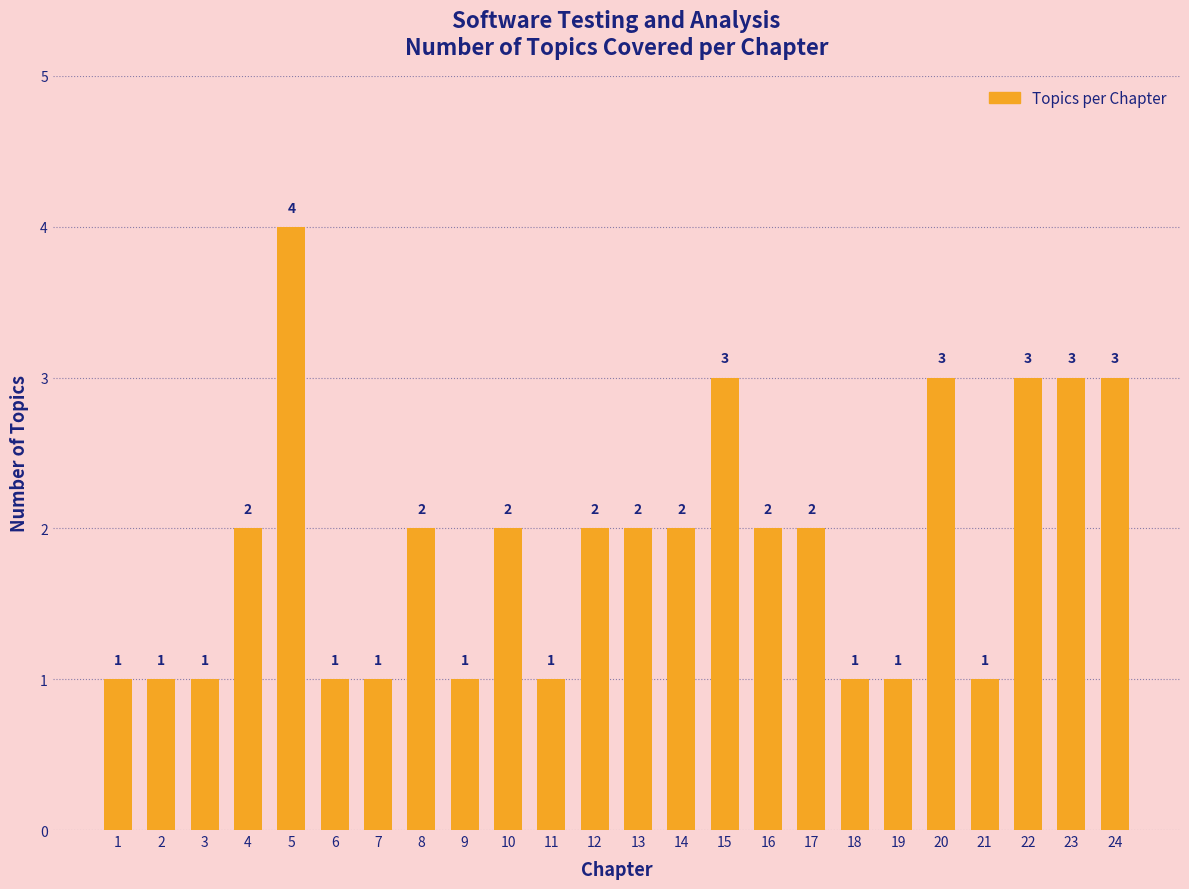

The value at 18 is 1. True or false?

True